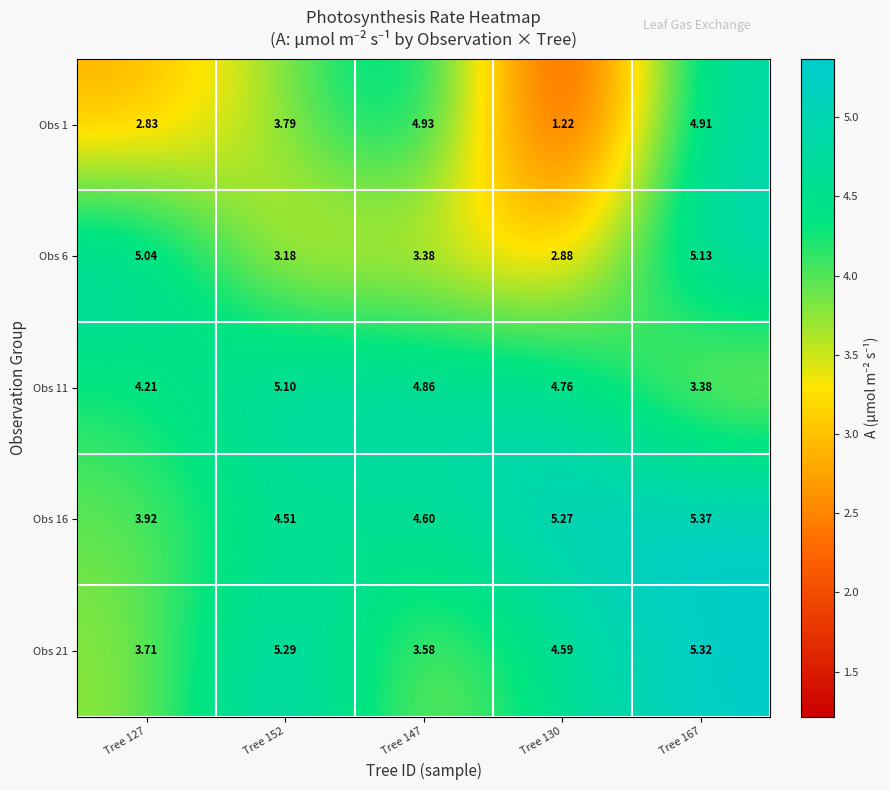

Is the value of Obs 11 at Tree 147 greater than the value of Obs 21 at Tree 167?

No